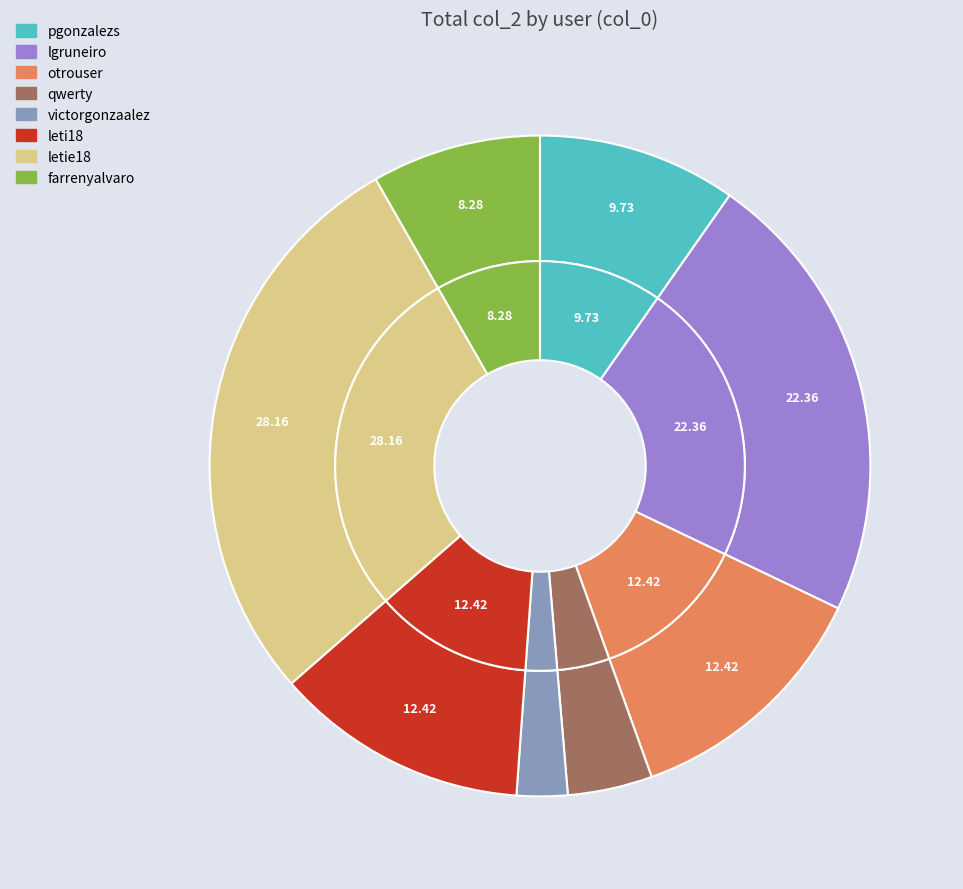

To the nearest percent, what is the difference between the largest and smallest slice percentages?

26%